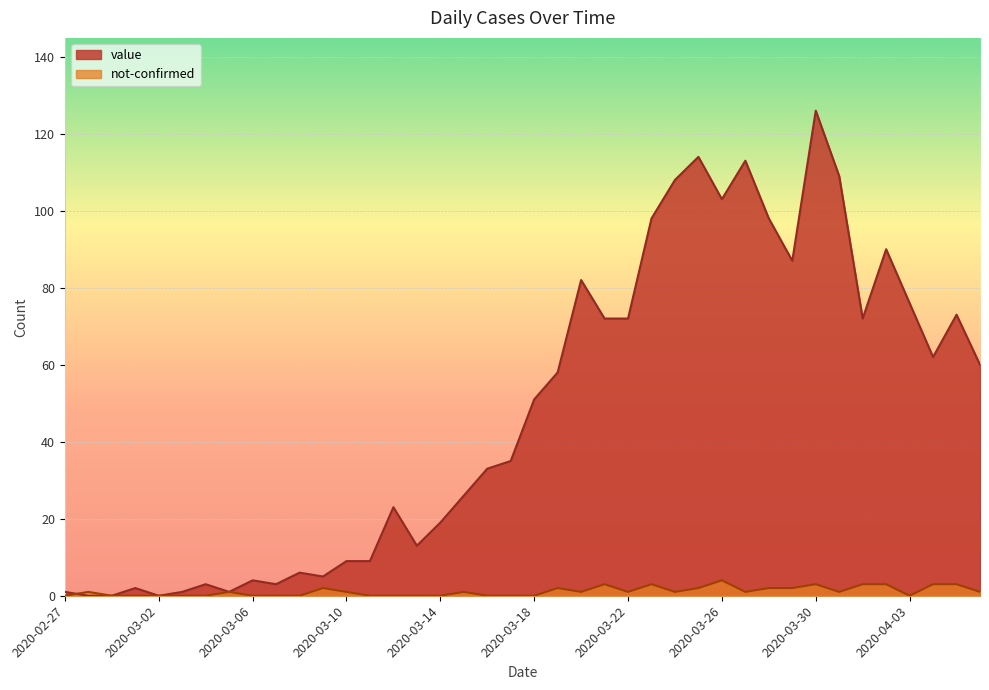

What is the label of the 18th point from the left?

2020-03-15